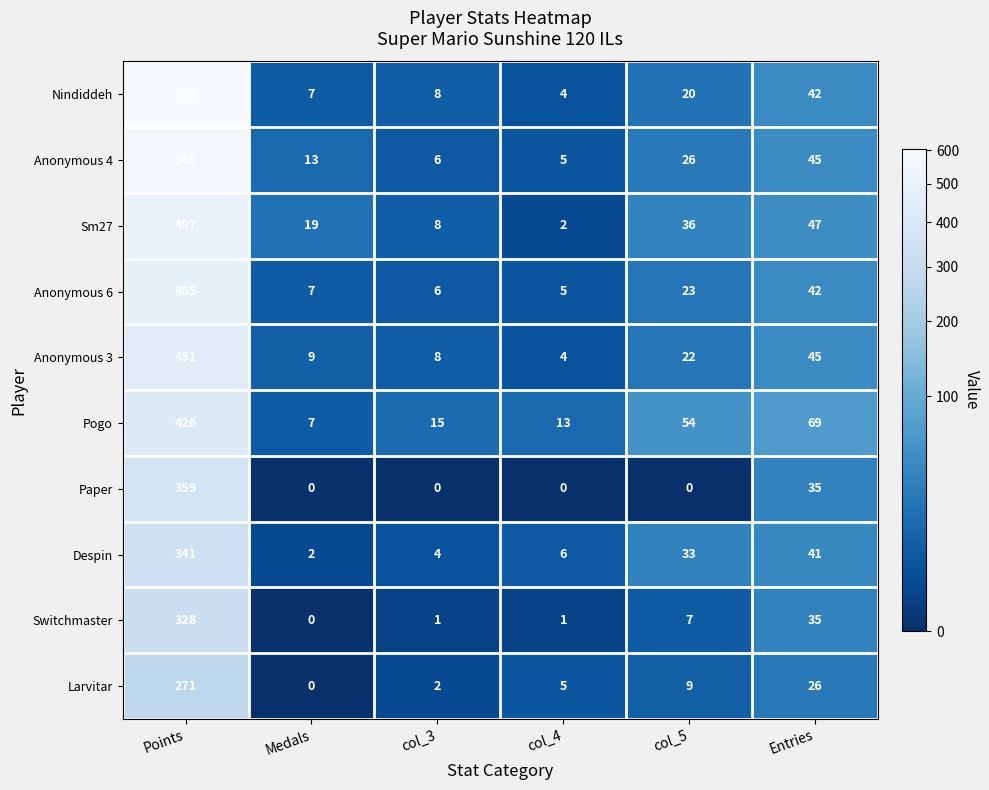

At which label is Larvitar closest to 135?

Entries